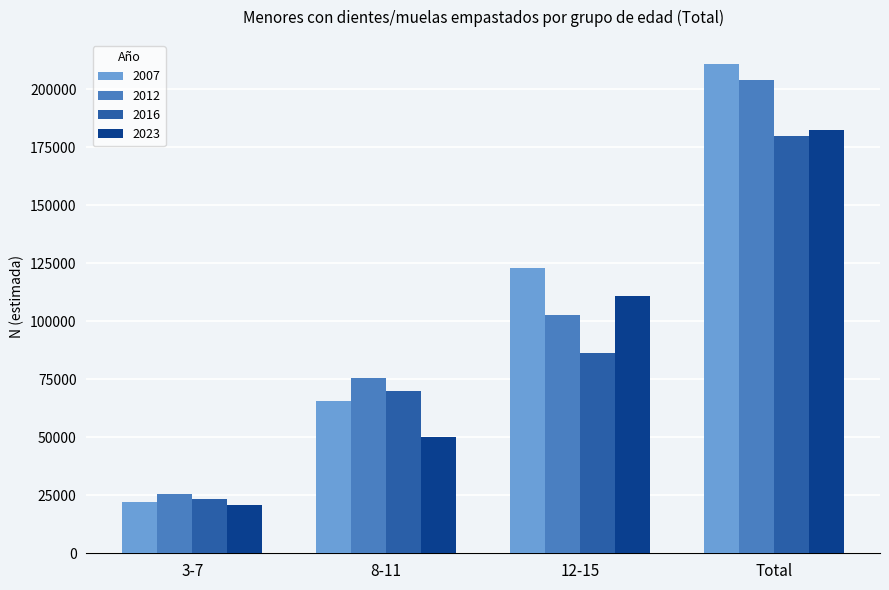

Does the chart contain stacked bars?

No